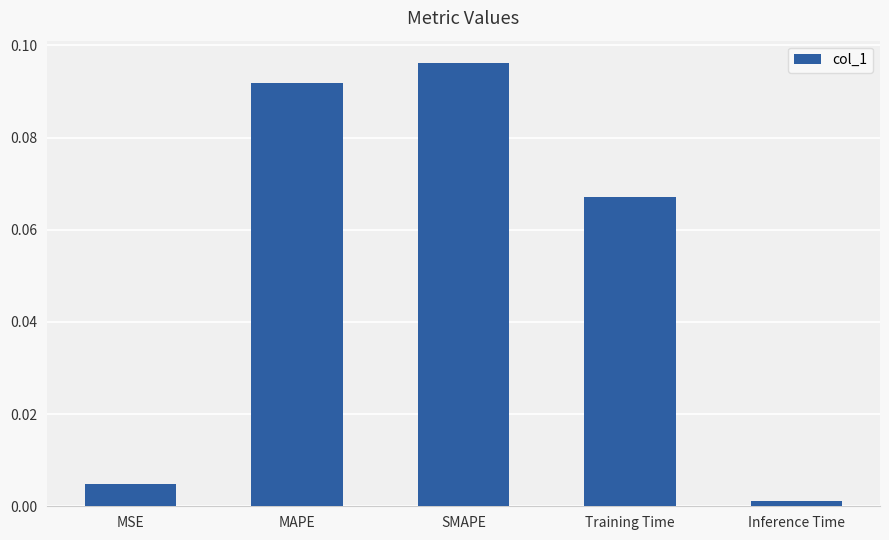

Where is the data nearest to the value 0?

Inference Time